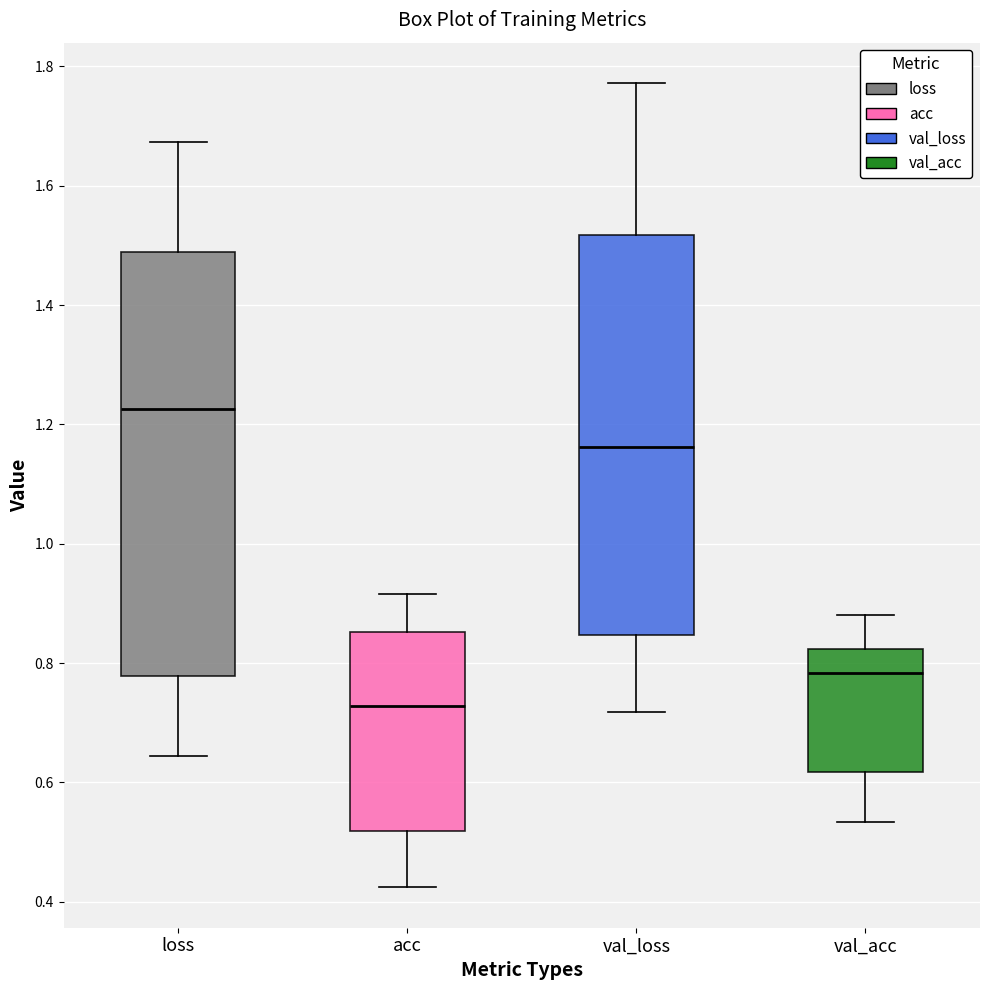

Reading left to right, read every box against the y-axis: the position of its median line, the range the box covers, and the ends of its whiskers. The values are not printed on the chart, so give them approximately, as read against the axis.

loss: median 1.22, box 0.78 to 1.48, whiskers 0.64 to 1.68
acc: median 0.72, box 0.52 to 0.86, whiskers 0.42 to 0.92
val_loss: median 1.16, box 0.84 to 1.52, whiskers 0.72 to 1.78
val_acc: median 0.78, box 0.62 to 0.82, whiskers 0.54 to 0.88